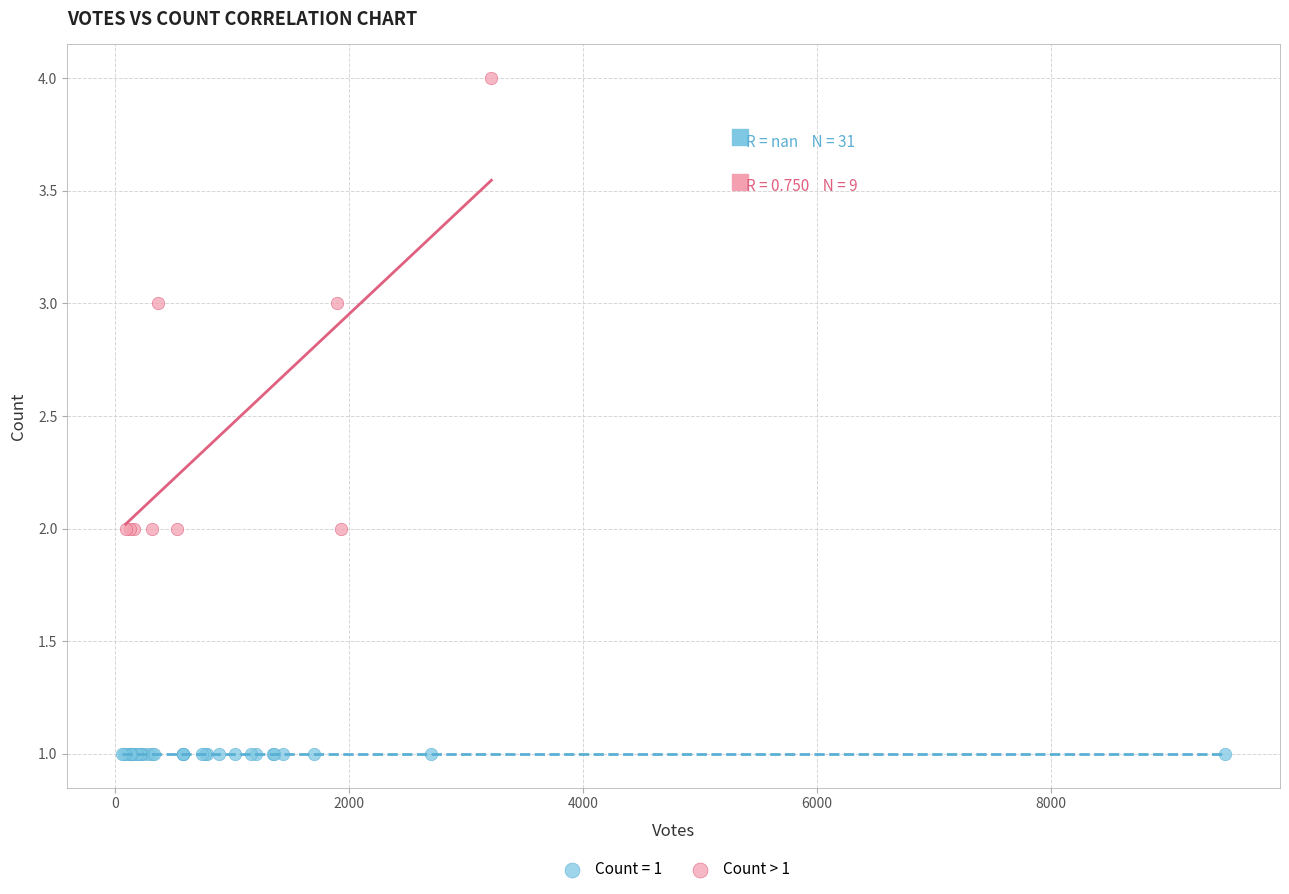

Which series reaches the maximum Y coordinate?

Count > 1